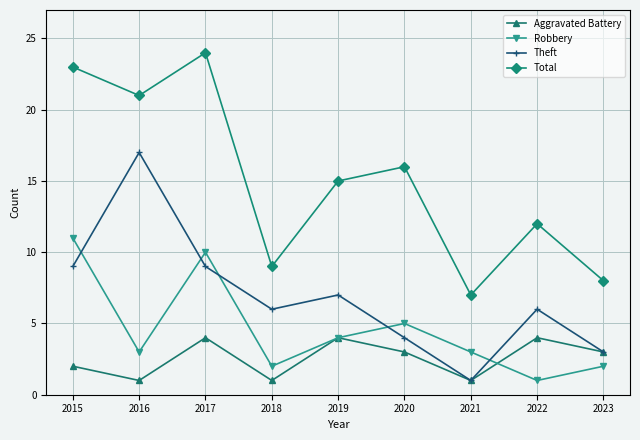

Reading left to right, list all the values displayed in this chart.

Aggravated Battery: 2	1	4	1	4	3	1	4	3
Robbery: 11	3	10	2	4	5	3	1	2
Theft: 9	17	9	6	7	4	1	6	3
Total: 23	21	24	9	15	16	7	12	8